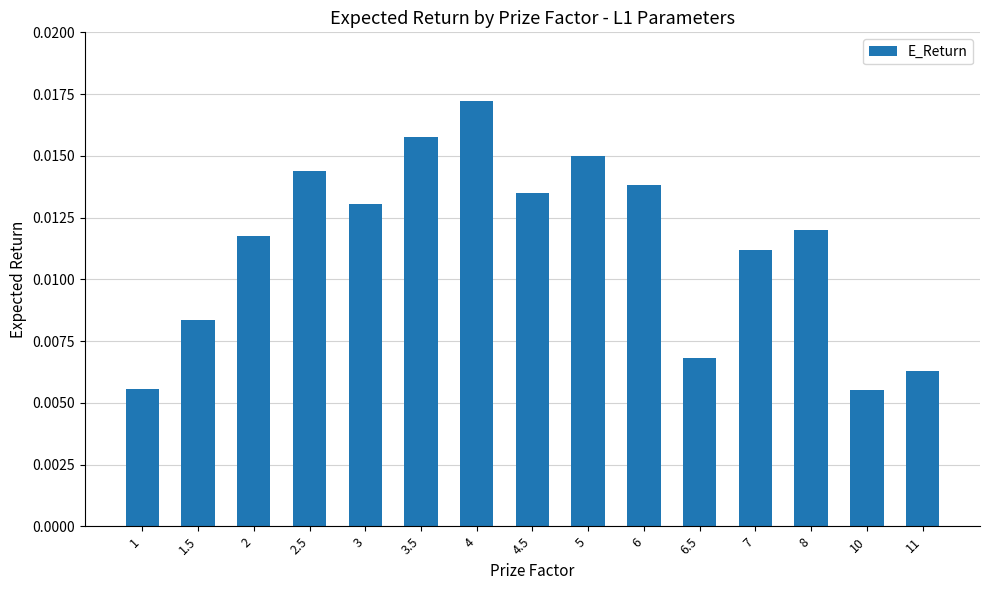

Count the values in the range 0 to 1.

15